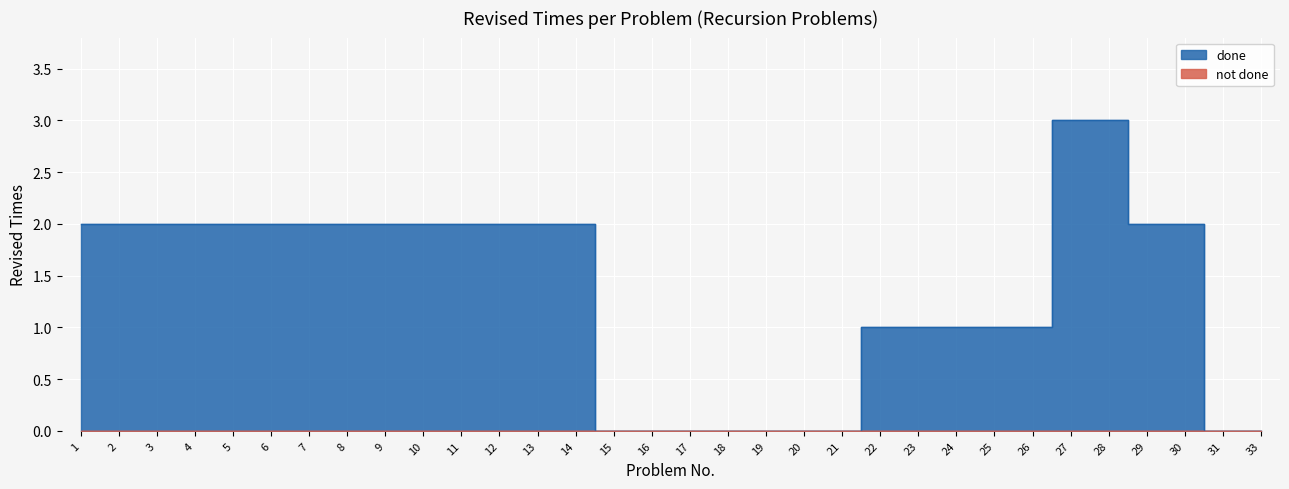

Which category has the highest value across all series?

27